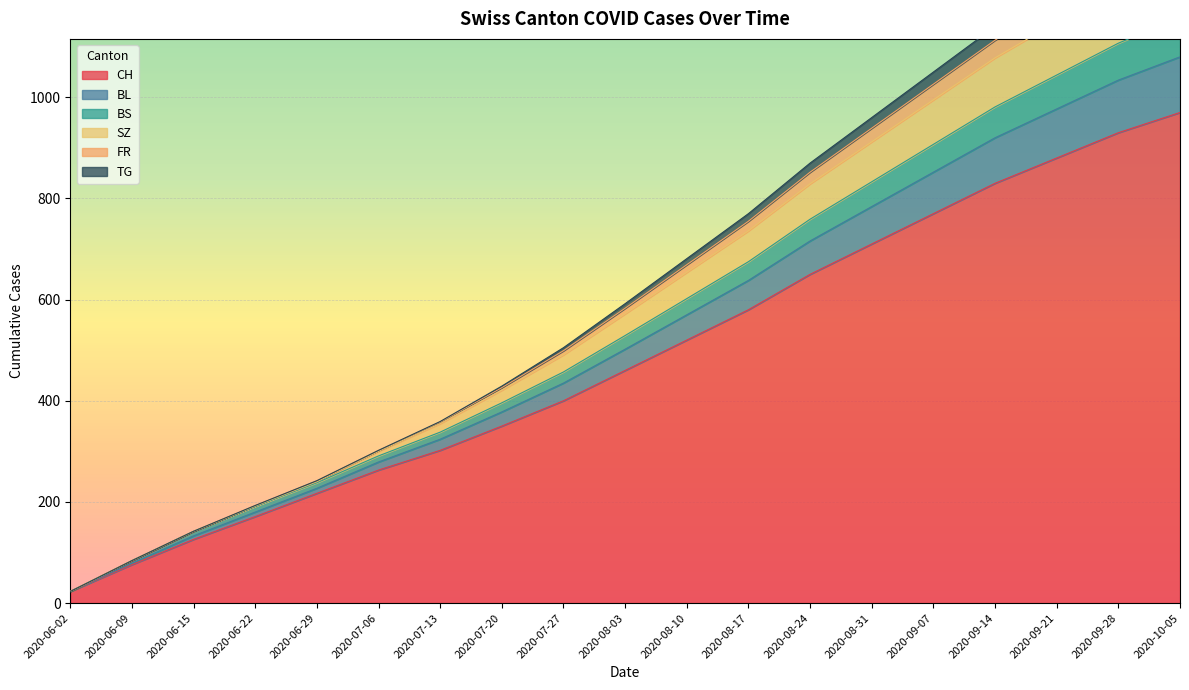

Which has a higher value, 2020-06-15 or 2020-09-14?

2020-09-14